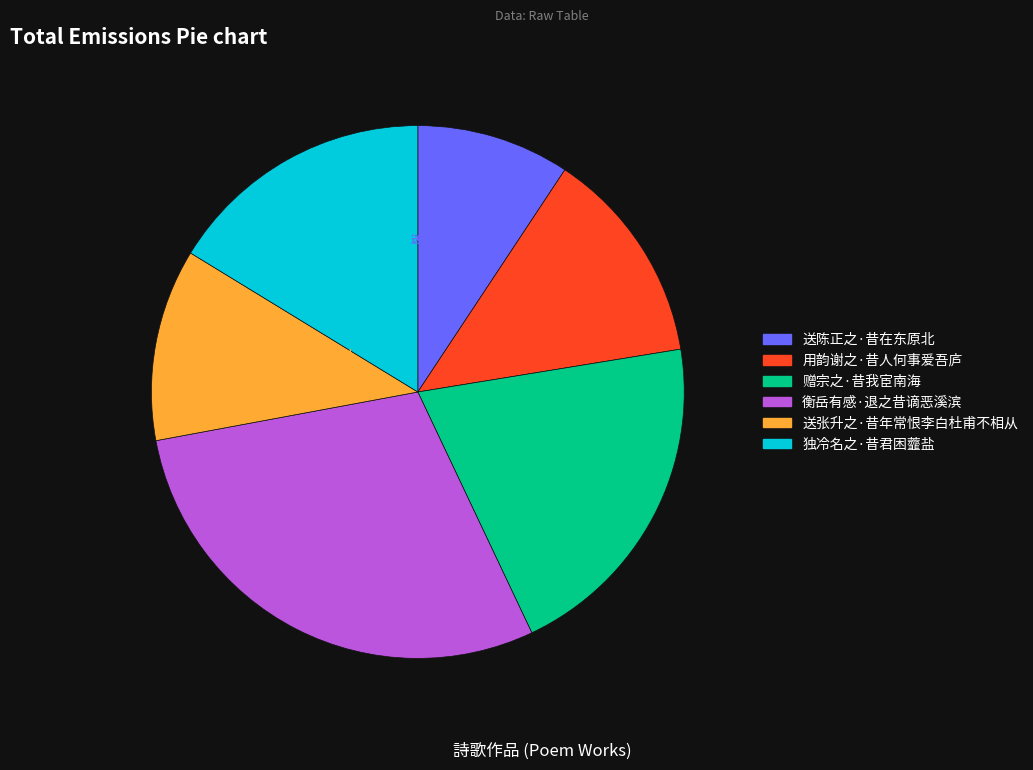

Is it true that 衡岳有感·退之昔谪恶溪滨 is 29% of the pie?

True